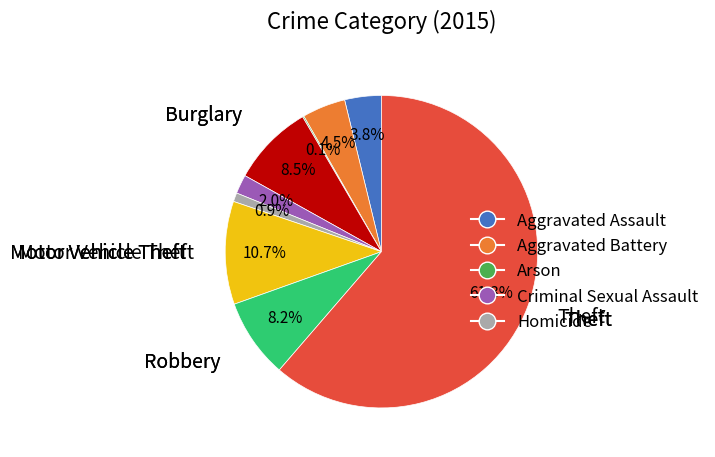

Does any single category account for the majority?

Yes